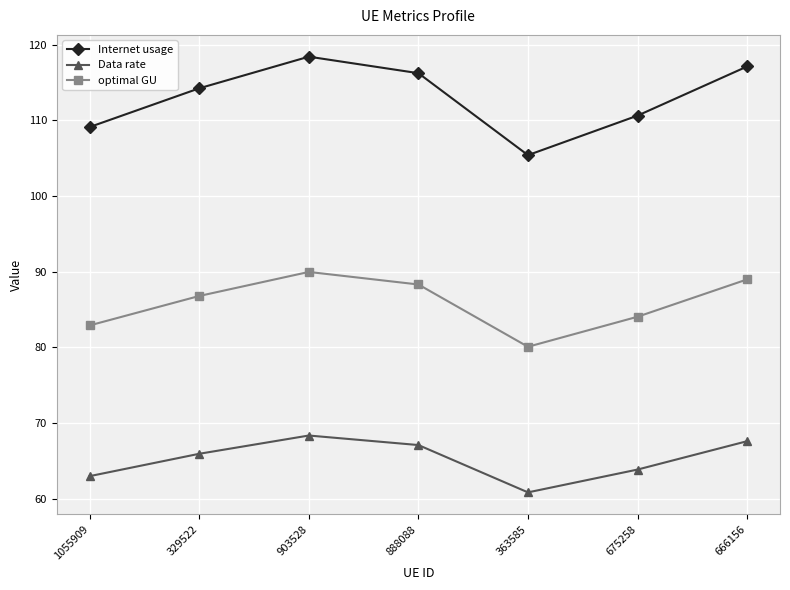

Reading left to right, transcribe all the data shown in this chart.

Internet usage: 109.1	114.2	118.4	116.2	105.4	110.6	117.1
Data rate: 63.0	66.0	68.4	67.1	60.9	63.9	67.6
optimal GU: 82.9	86.8	90.0	88.3	80.1	84.1	89.0